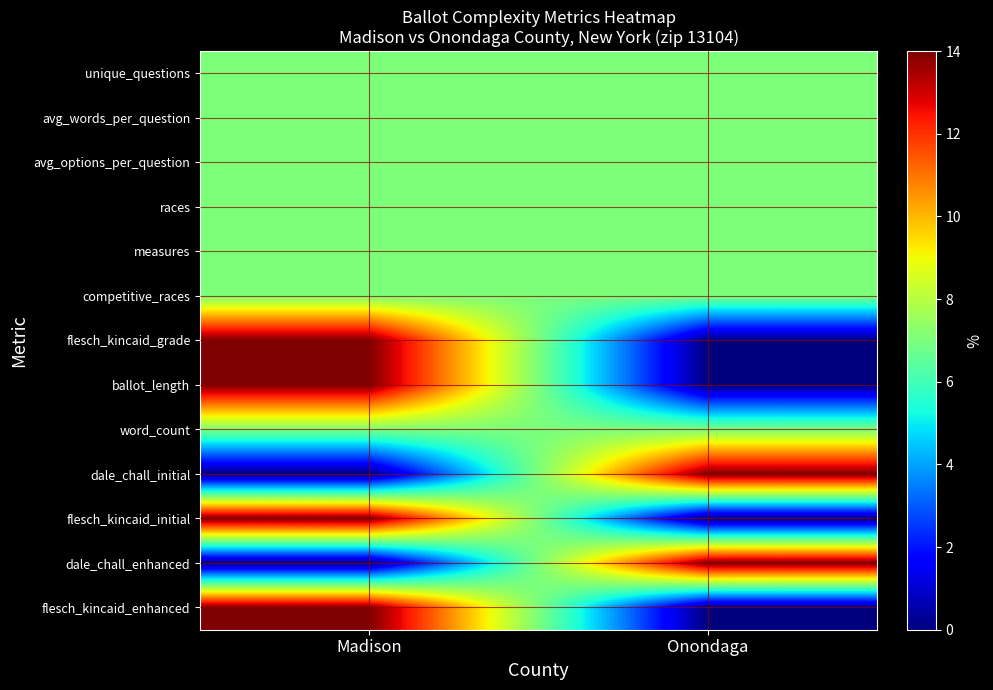

At which category is the sum across all series the highest?

Madison